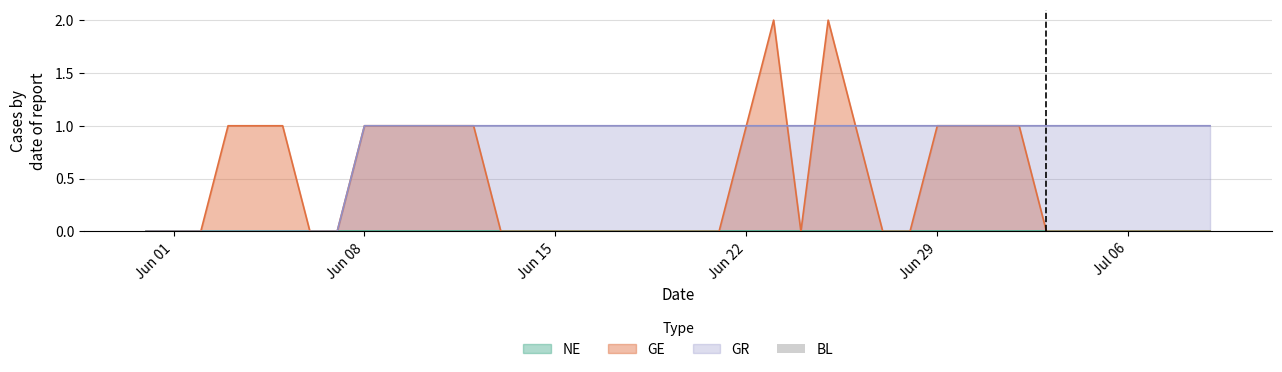

What position from the left is 2020-07-05?

36